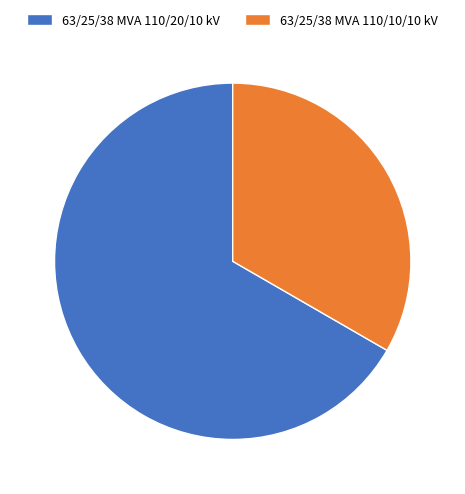

Rank the categories by value from highest to lowest.

63/25/38 MVA 110/20/10 kV, 63/25/38 MVA 110/10/10 kV